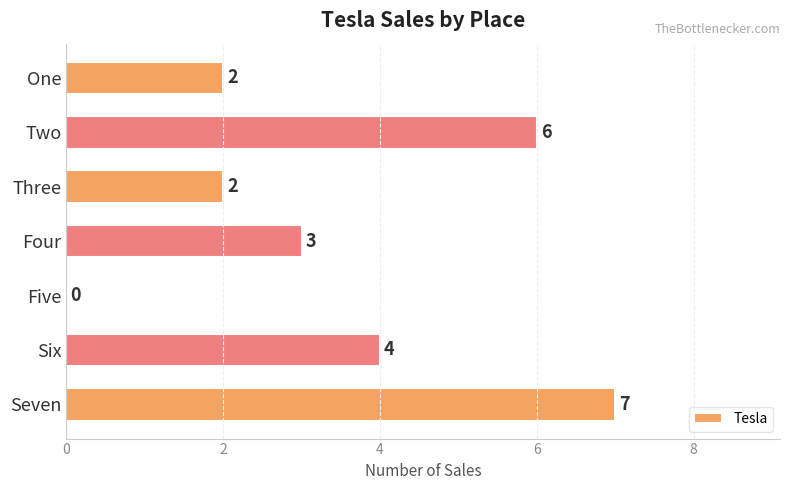

True or false: the data shows 6 at Six.

False